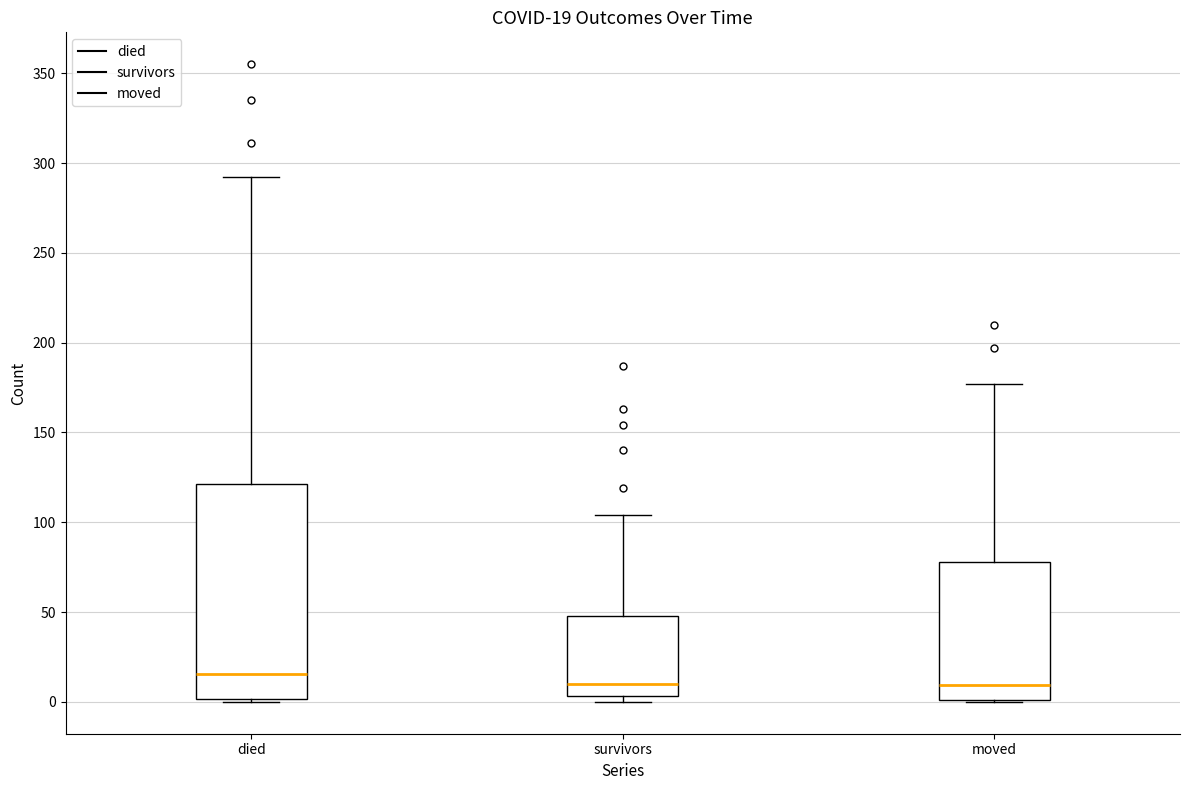

Which box's median line is the highest?

died